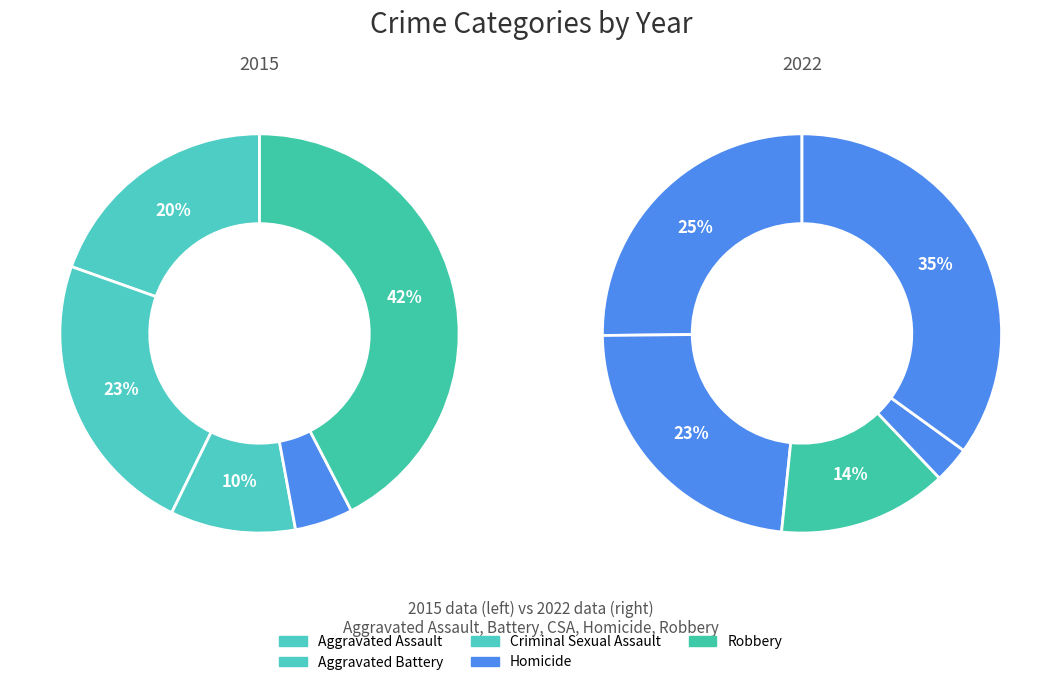

How many slices are in this pie chart?

5